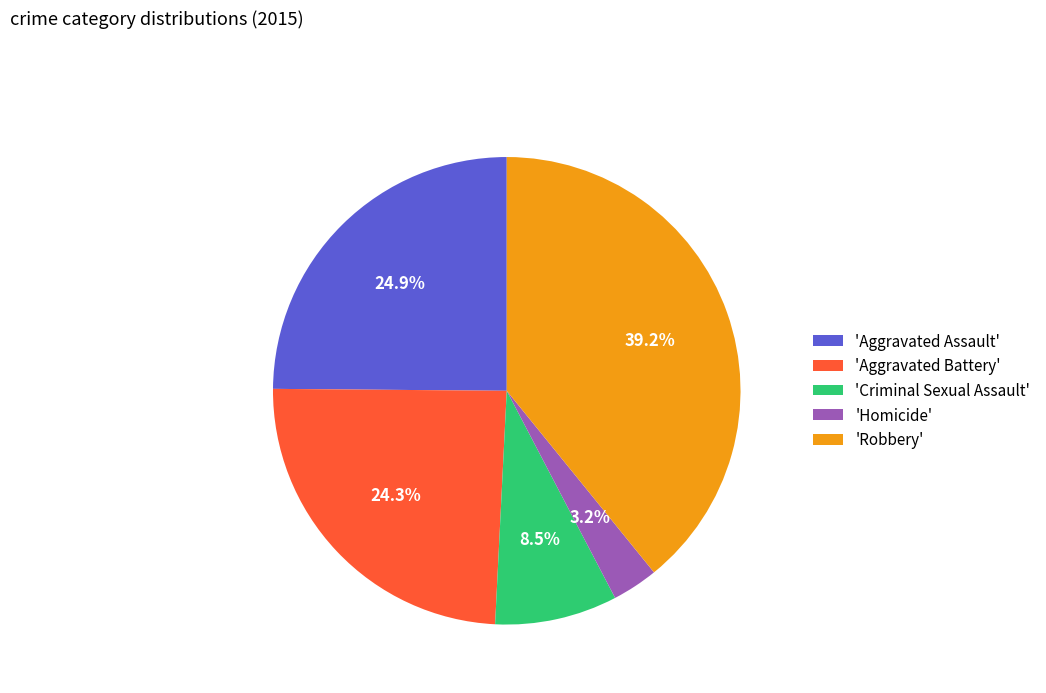

Between 'Robbery' and 'Criminal Sexual Assault', which is larger?

'Robbery'